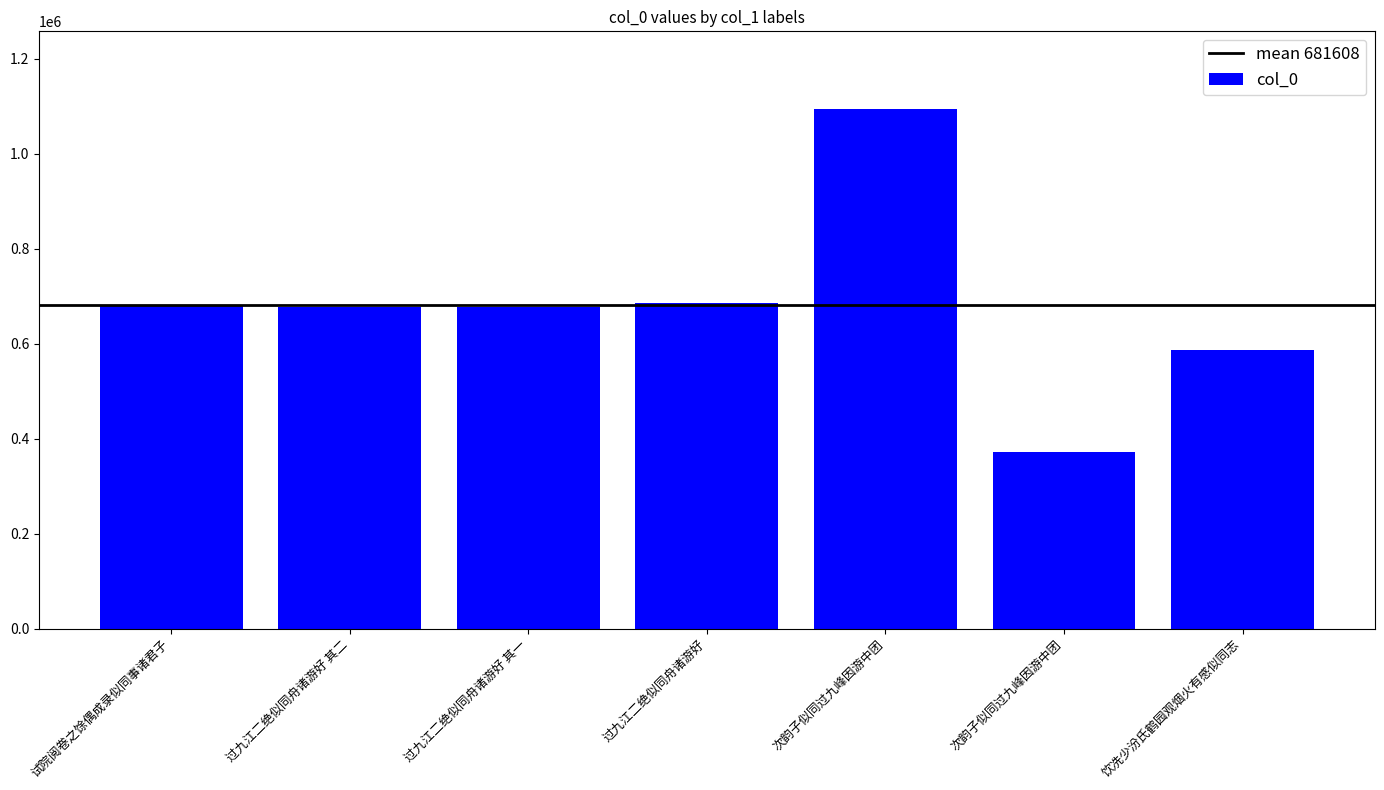

How many distinct data groups are displayed?

1